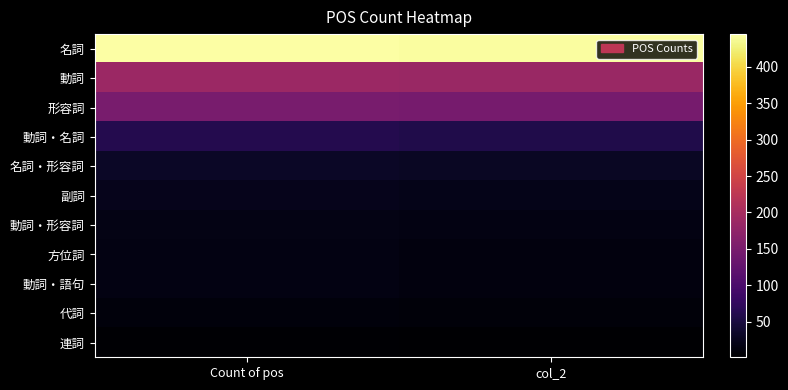

What is the difference between the highest and lowest values at col_2?

442